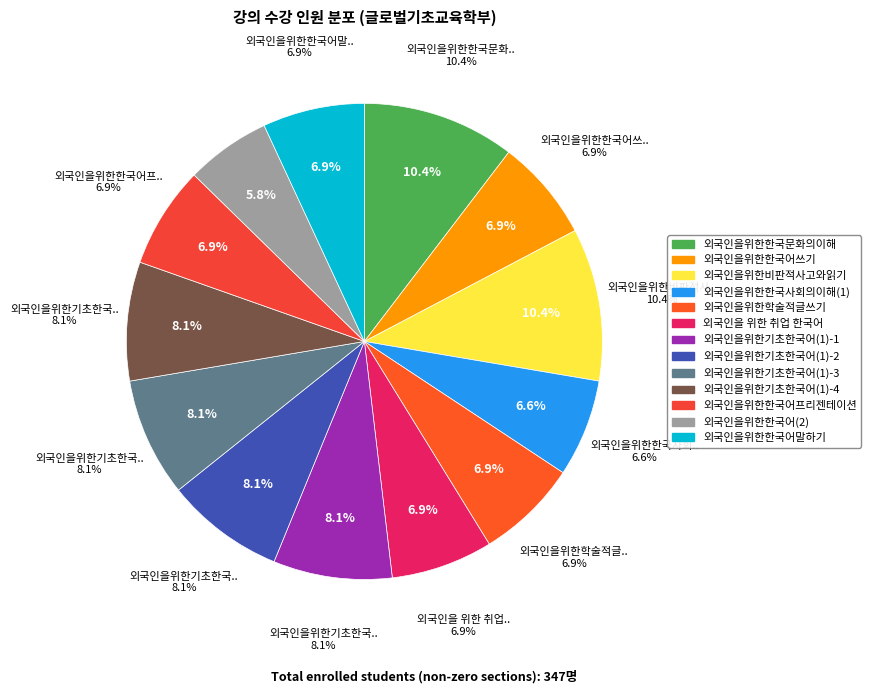

Rank the categories by value from lowest to highest.

외국인을위한한국어(2), 외국인을위한한국사회의이해(1), 외국인을위한한국어쓰기, 외국인을위한학술적글쓰기, 외국인을 위한 취업 한국어, 외국인을위한한국어프리젠테이션, 외국인을위한한국어말하기, 외국인을위한기초한국어(1)-1, 외국인을위한기초한국어(1)-2, 외국인을위한기초한국어(1)-3, 외국인을위한기초한국어(1)-4, 외국인을위한한국문화의이해, 외국인을위한비판적사고와읽기